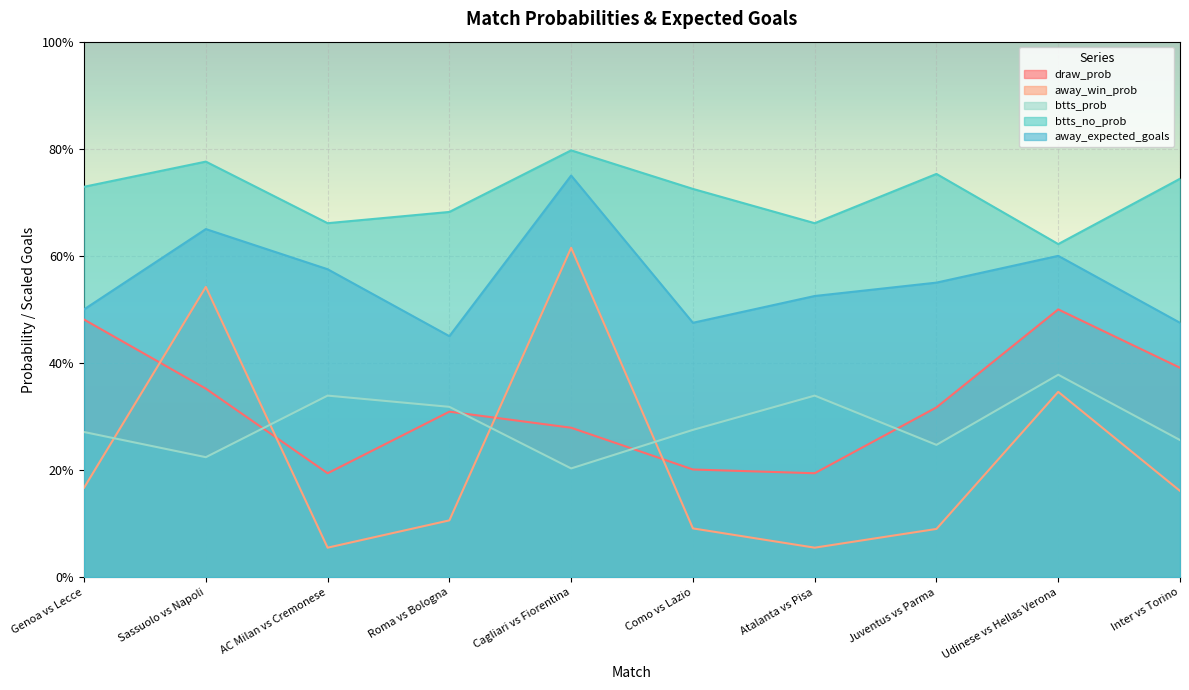

How many distinct data groups are displayed?

5